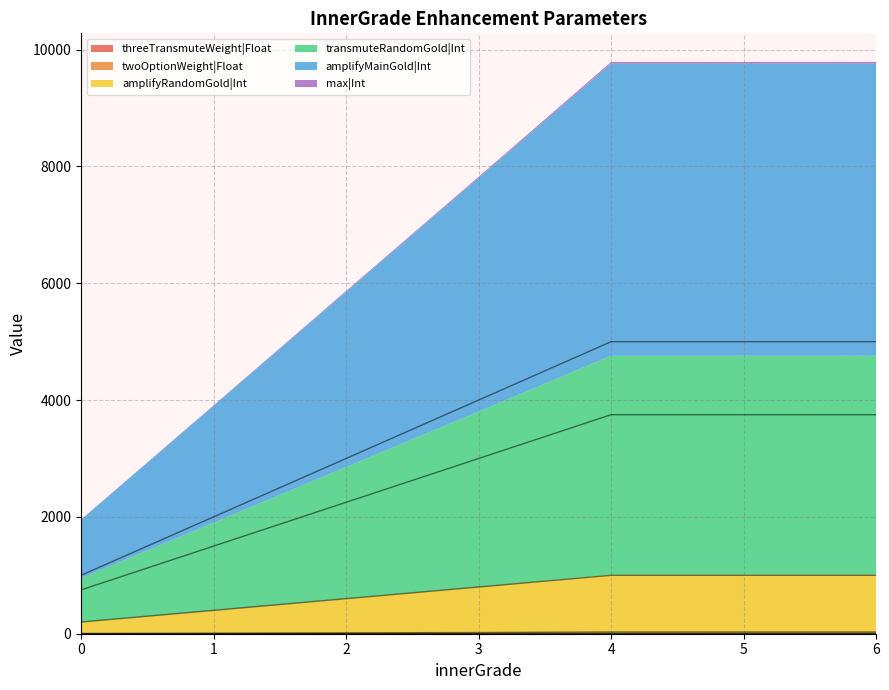

How many distinct data groups are displayed?

6